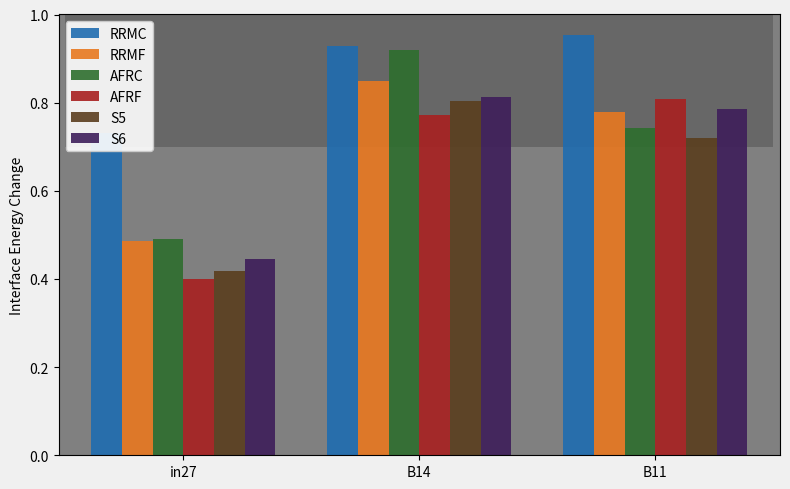

List the series in order of their peak value, highest first.

RRMC, AFRC, RRMF, S6, AFRF, S5